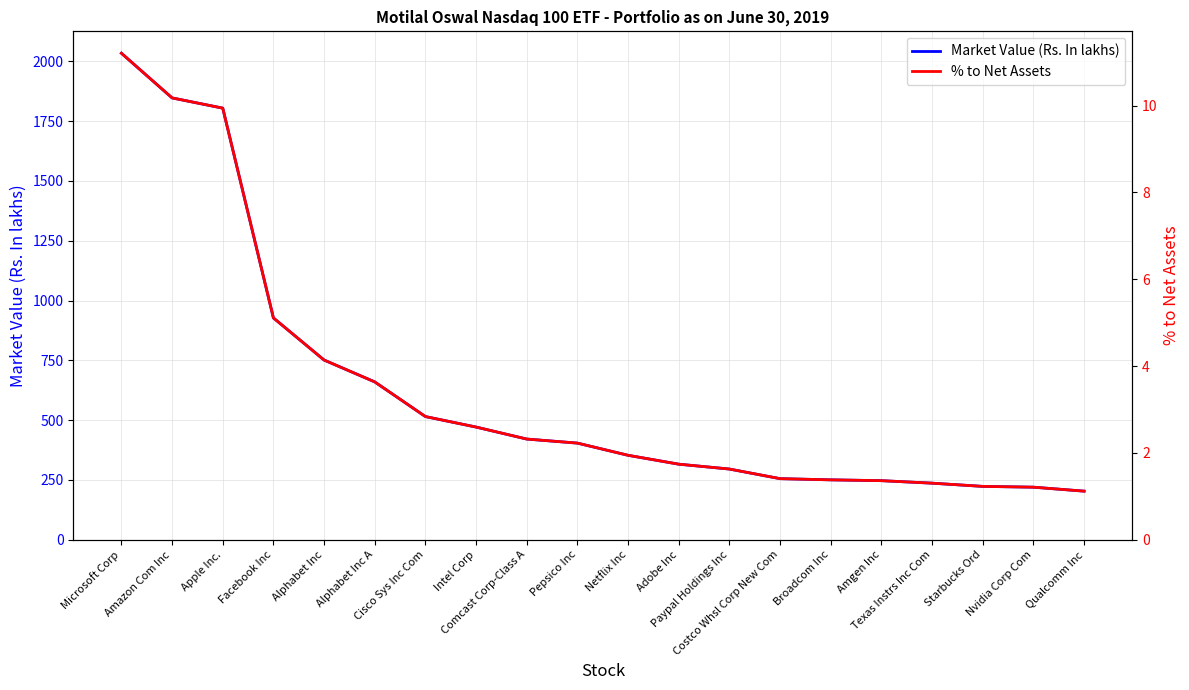

What is the value of the % to Net Assets point at the 18th from the left?

1.2